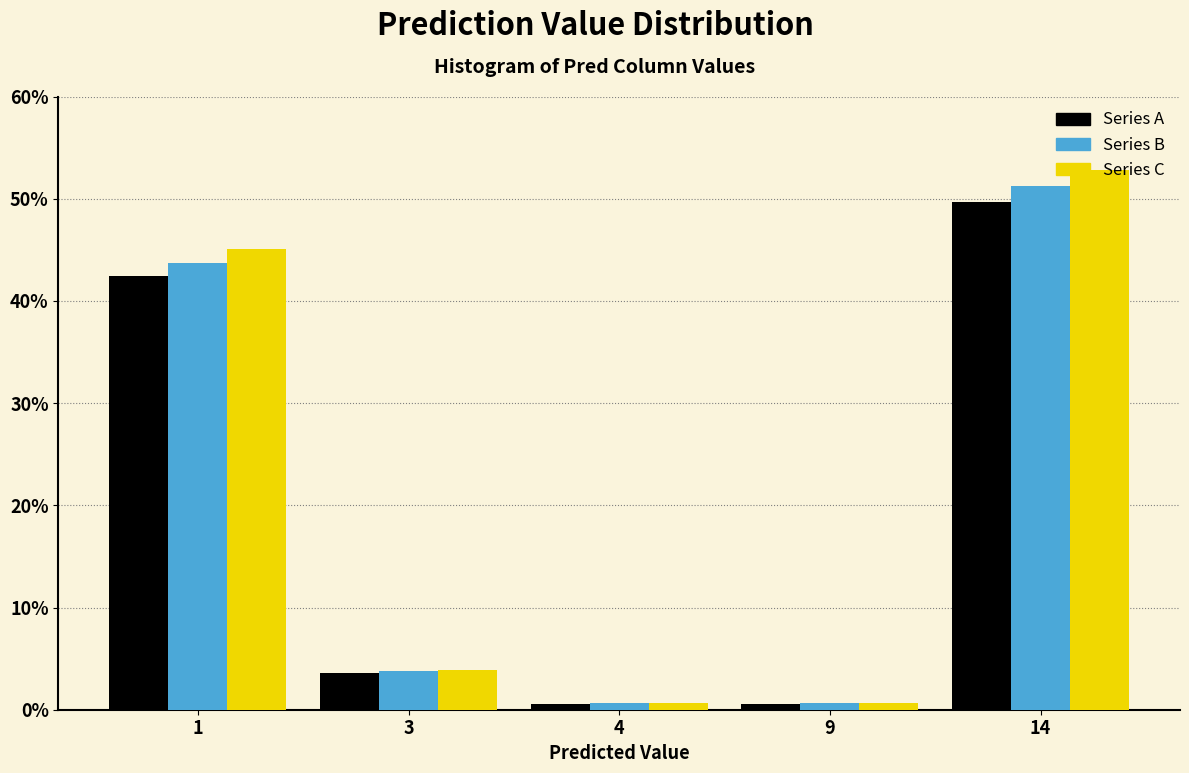

At which category does the chart reach its peak across all series?

14